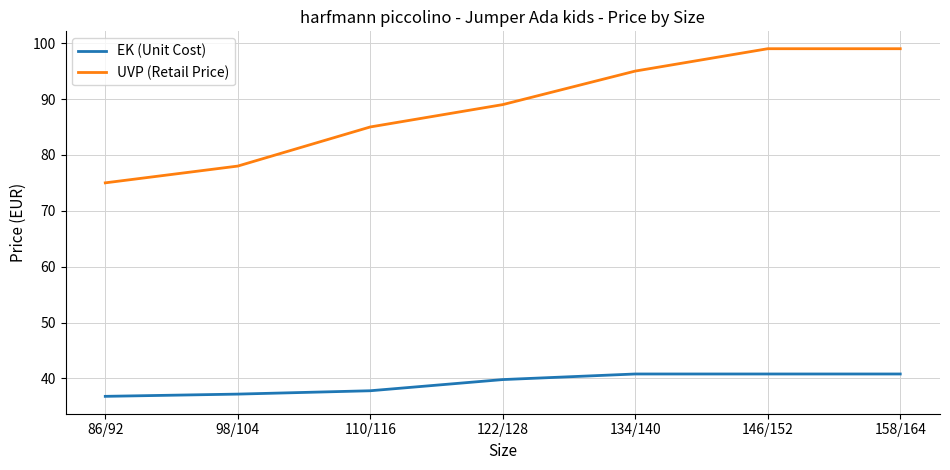

What position from the right is 134/140?

3